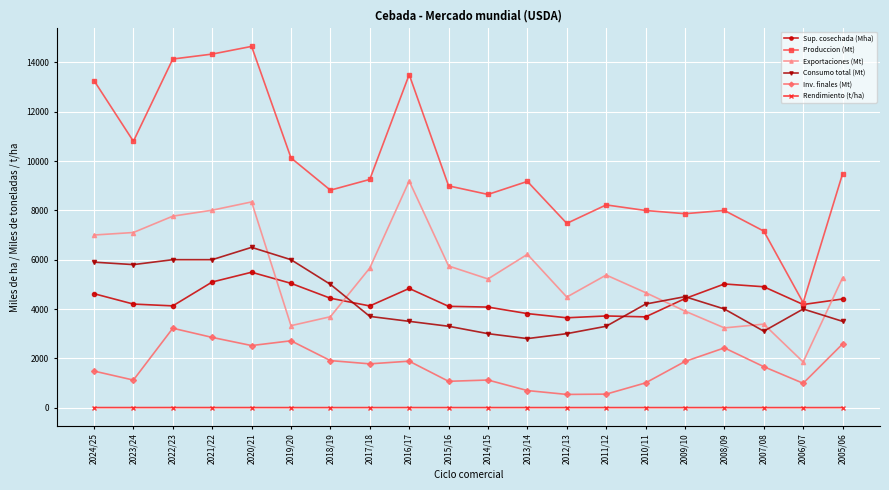

True or false: Sup. cosechada (Mha) has more than 1 interior local peaks.

True